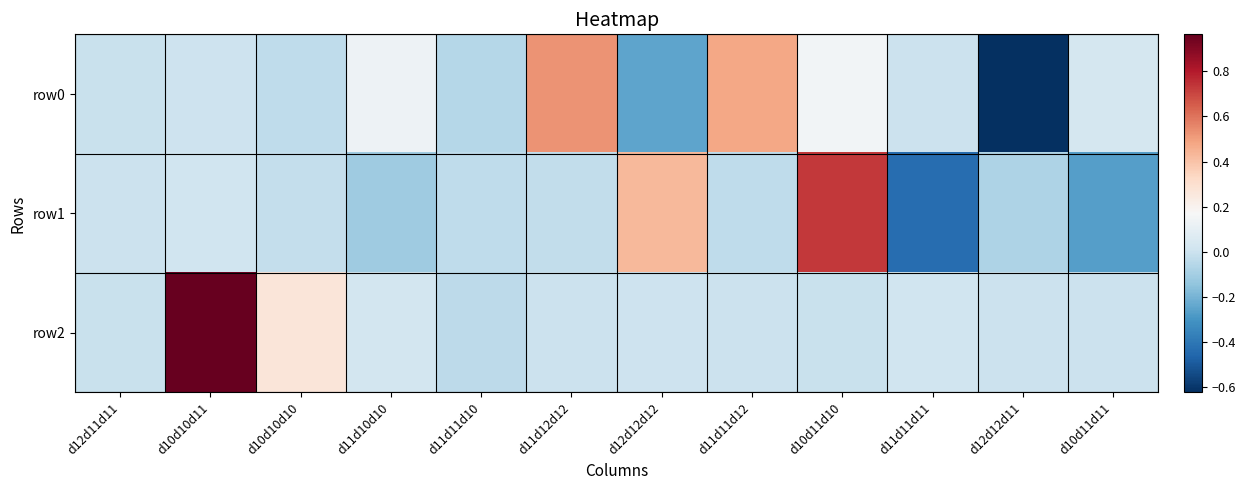

Reading left to right, extract all data points from this chart.

row0: d12d11d11=-0.0	d10d10d11=0.0	d10d10d10=-0.0	d11d10d10=0.1	d11d11d10=-0.1	d11d12d12=0.5	d12d12d12=-0.2	d11d11d12=0.5	d10d11d10=0.1	d11d11d11=-0.0	d12d12d11=-0.6	d10d11d11=0.0
row1: d12d11d11=-0.0	d10d10d11=0.0	d10d10d10=-0.0	d11d10d10=-0.1	d11d11d10=-0.0	d11d12d12=-0.0	d12d12d12=0.4	d11d11d12=-0.0	d10d11d10=0.7	d11d11d11=-0.4	d12d12d11=-0.1	d10d11d11=-0.3
row2: d12d11d11=-0.0	d10d10d11=1.0	d10d10d10=0.3	d11d10d10=0.0	d11d11d10=-0.0	d11d12d12=-0.0	d12d12d12=0.0	d11d11d12=0.0	d10d11d10=-0.0	d11d11d11=0.0	d12d12d11=0.0	d10d11d11=0.0